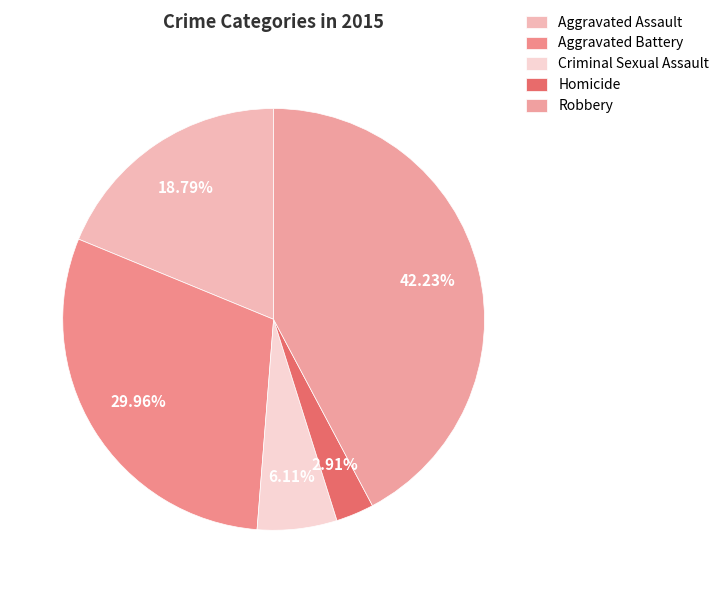

Between Aggravated Battery and Homicide, which is larger?

Aggravated Battery